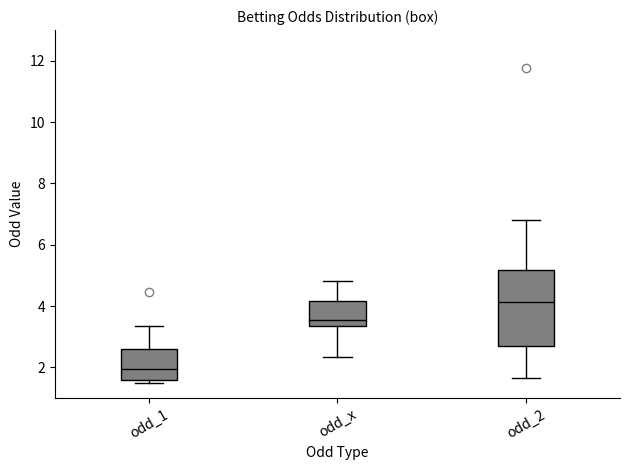

Where does the lower whisker of the box for odd_x end on the y-axis? The values are not printed on the chart, so give them approximately, as read against the axis.

2.4